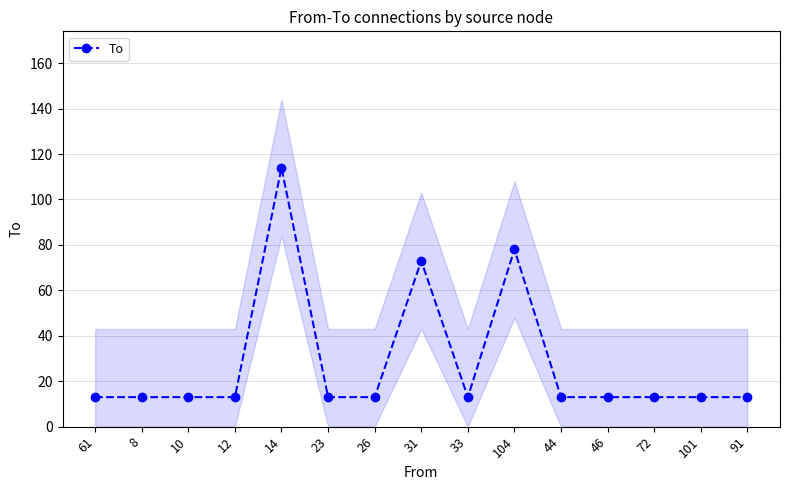

How many series are shown in this chart?

1